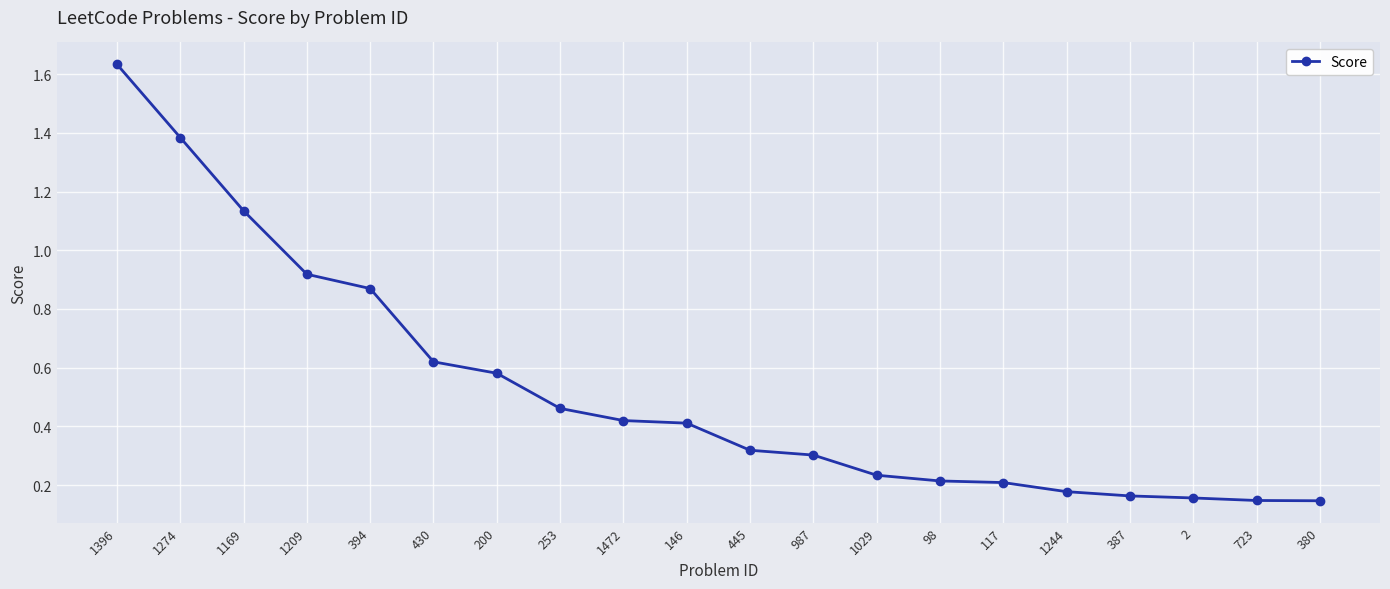

Which label corresponds to the largest value in the chart?

1396